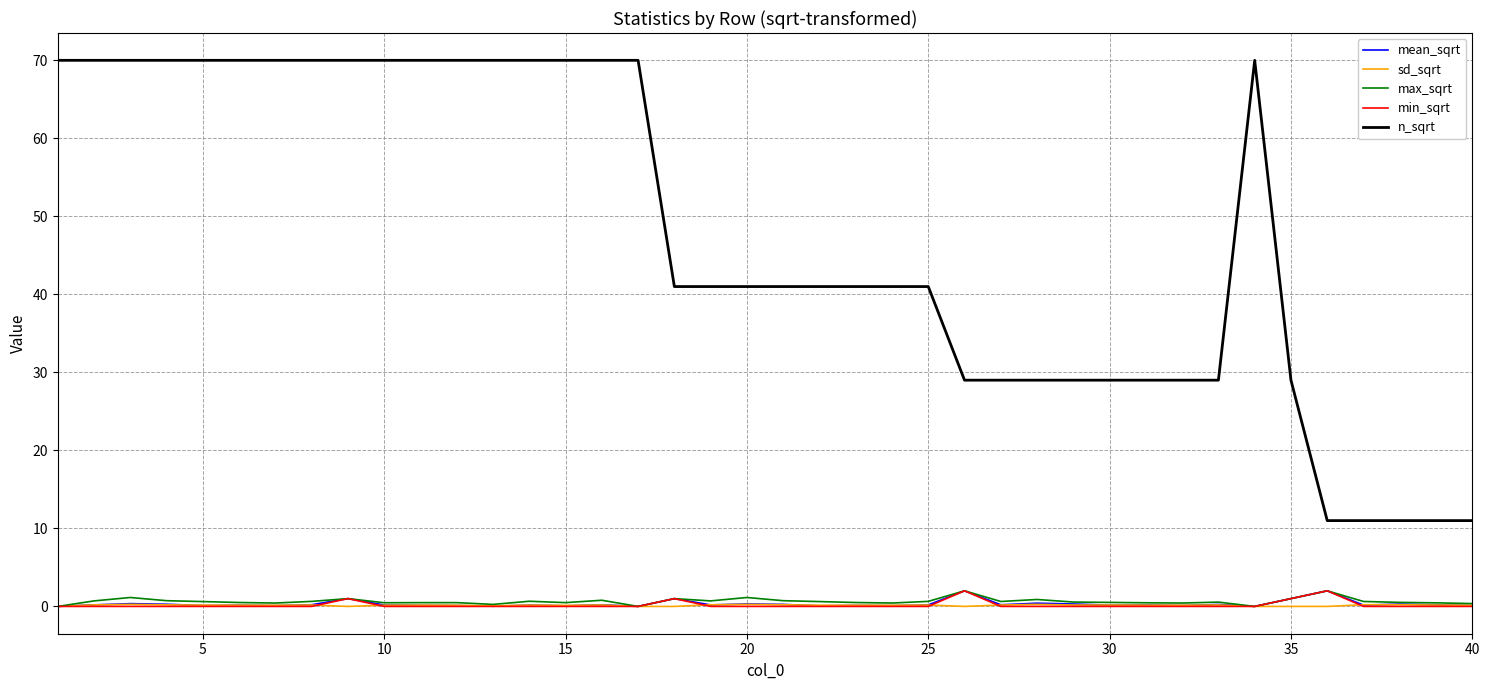

What is the greatest value displayed?

70.0